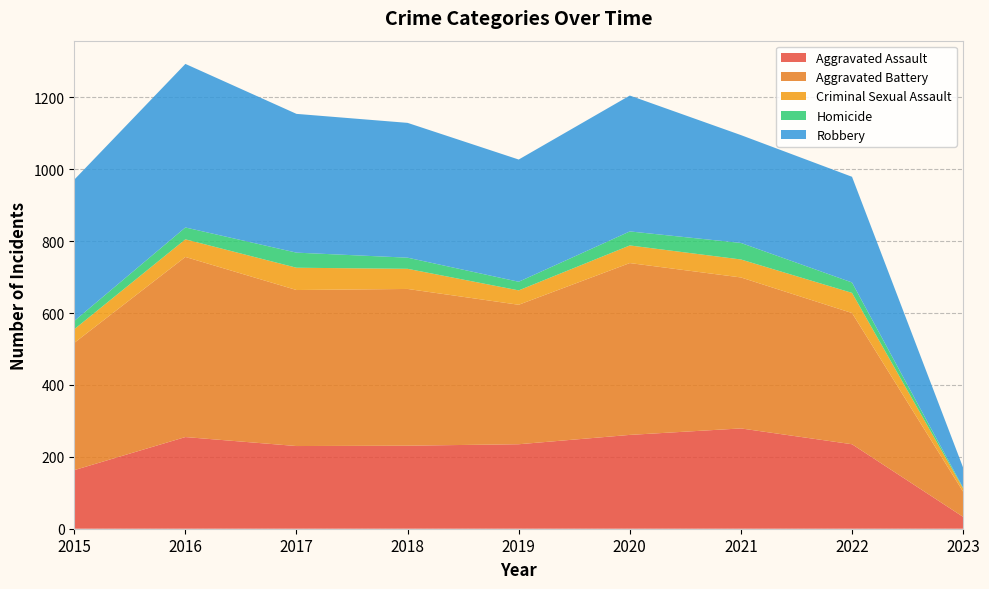

Reading left to right, list all the values displayed in this chart.

Aggravated Assault: 163	255	230	231	235	261	279	235	33
Aggravated Battery: 354	501	434	436	388	478	420	365	70
Criminal Sexual Assault: 38	49	62	56	40	49	50	56	9
Homicide: 23	33	42	31	24	39	46	29	2
Robbery: 393	455	386	375	340	378	300	294	56